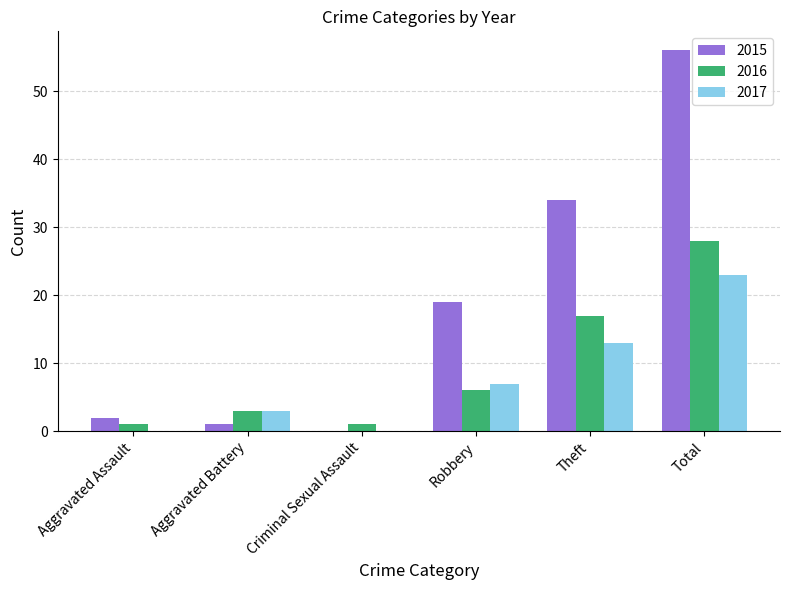

Which category has the highest value in the 2016 series?

Total